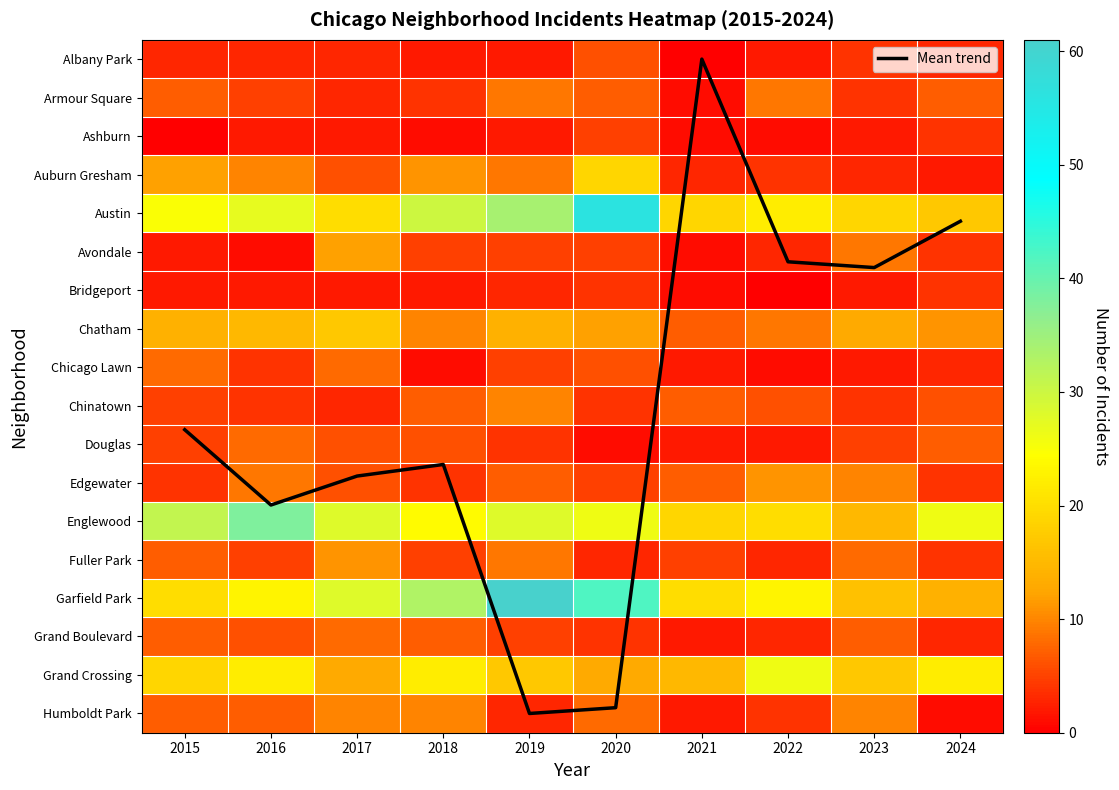

Which series changed the most between 2018 and 2023?

Garfield Park